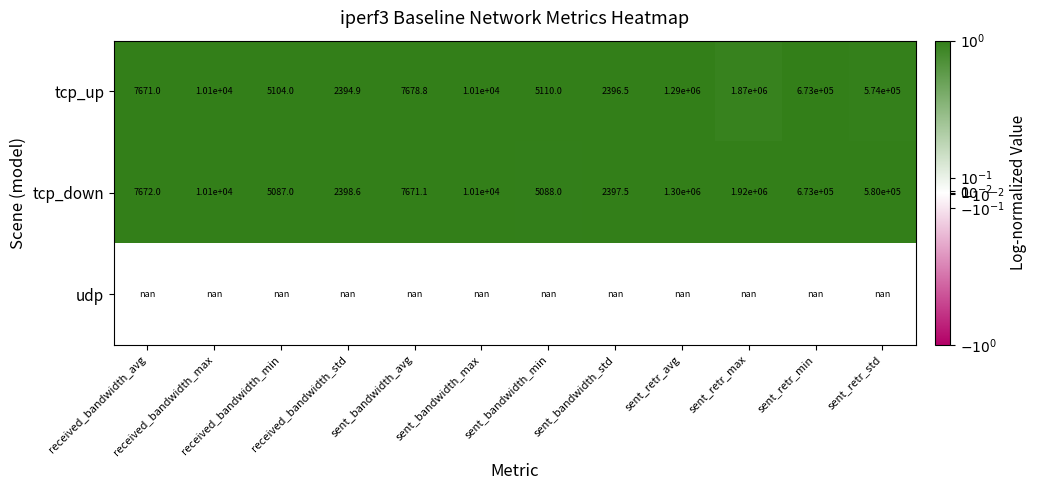

How many data points in tcp_down are less than 10100?

6